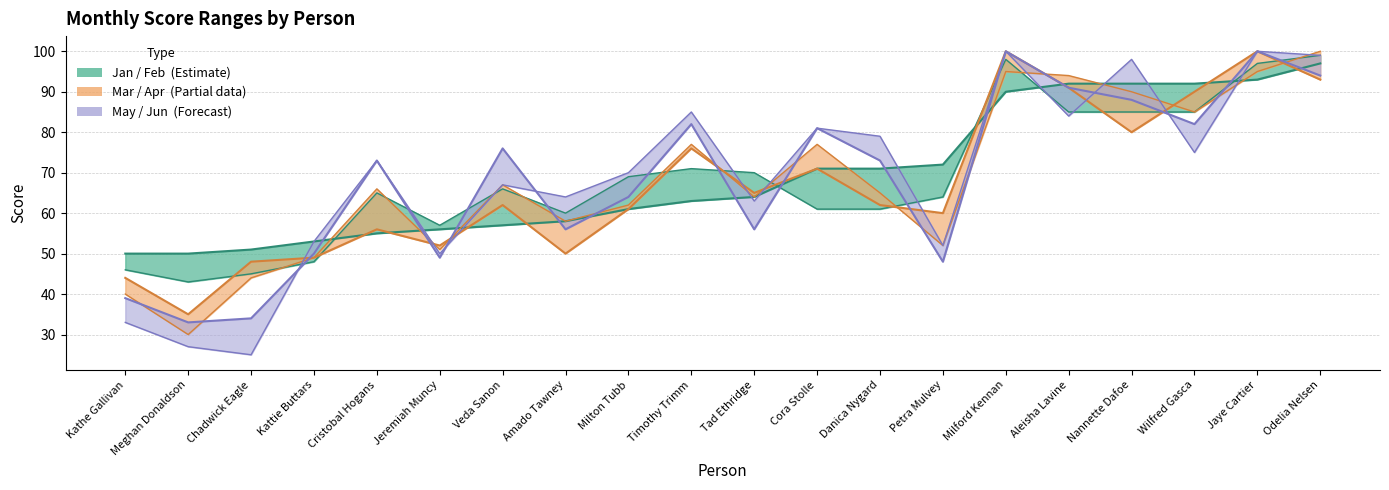

Which series has the largest total across all categories?

Jan